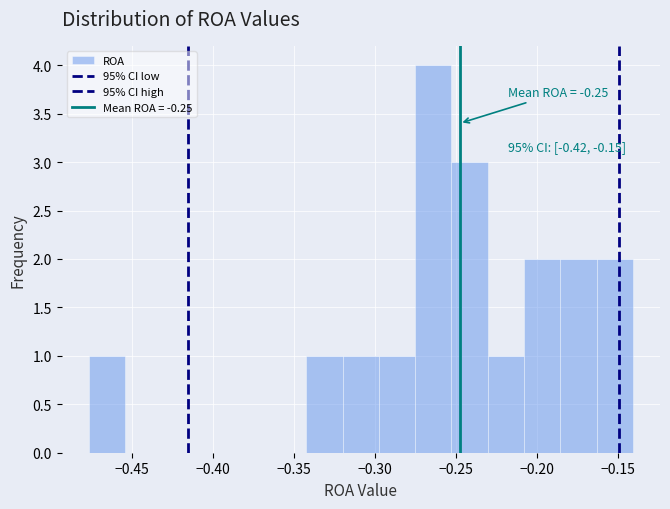

Which range on the x-axis has the tallest bar?

-0.275 to -0.255